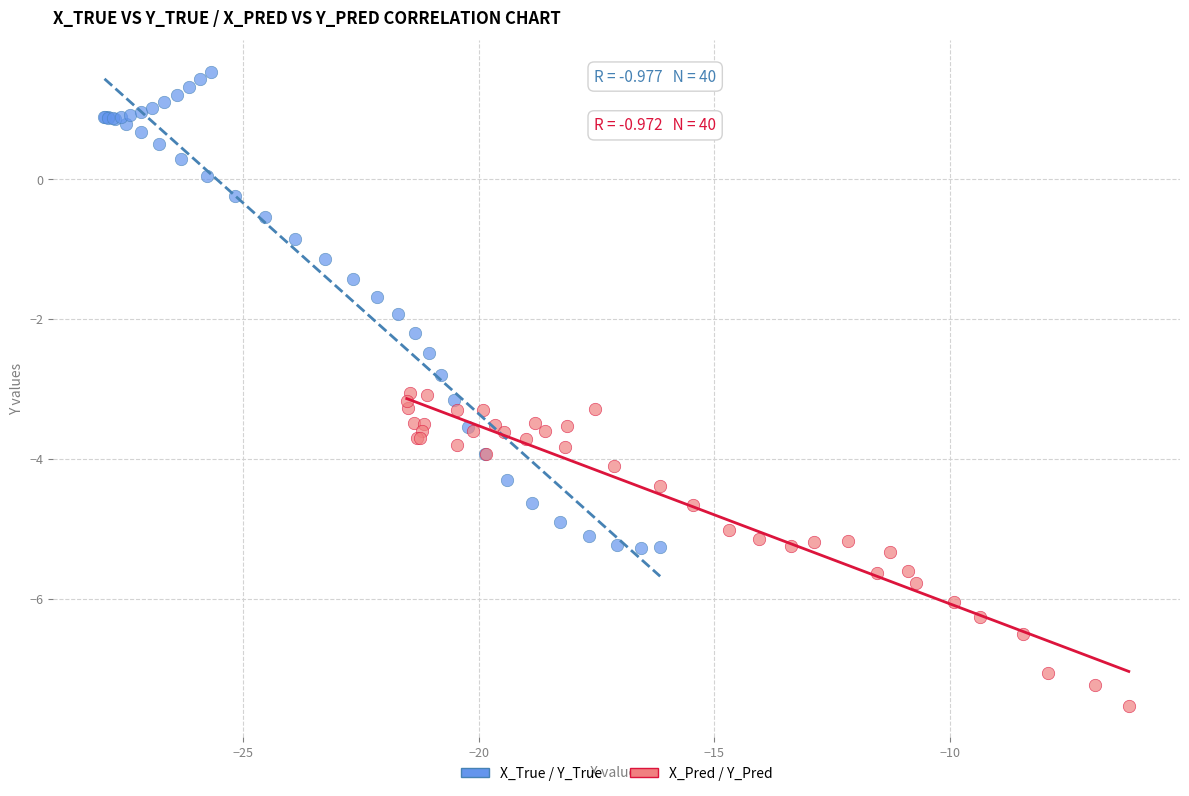

Which series contains the highest Y value?

X_True / Y_True